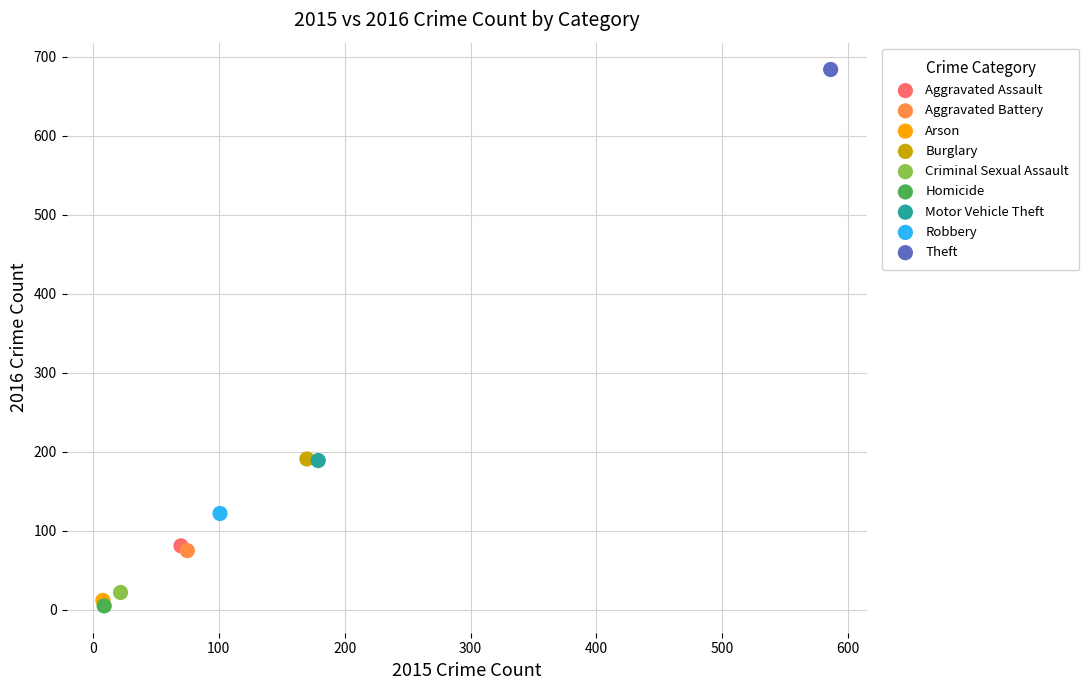

Which series contains the highest Y value?

Theft